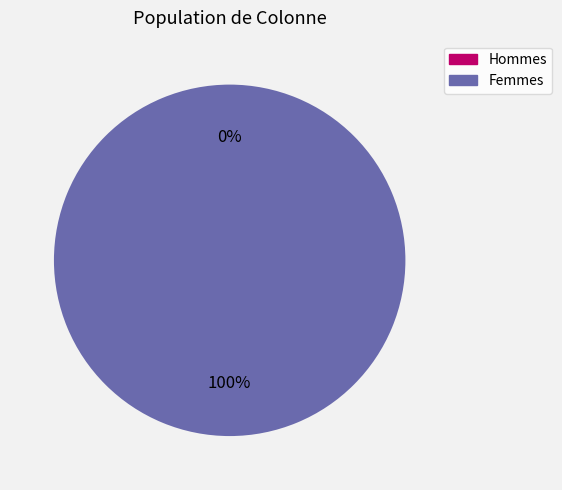

What percentage is the 1 slice, to the nearest percent?

100%